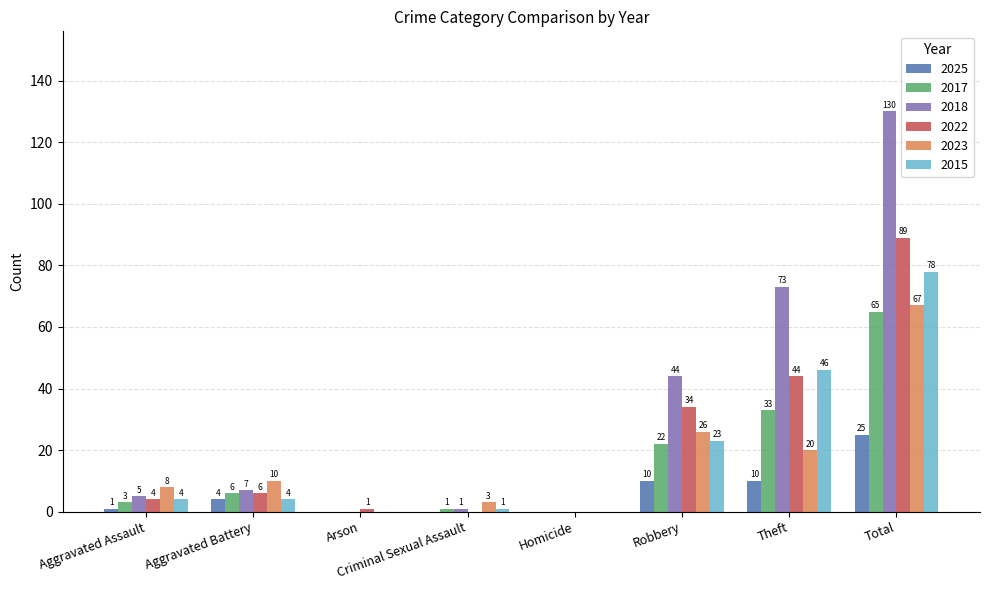

At which category is the sum across all series the highest?

Total